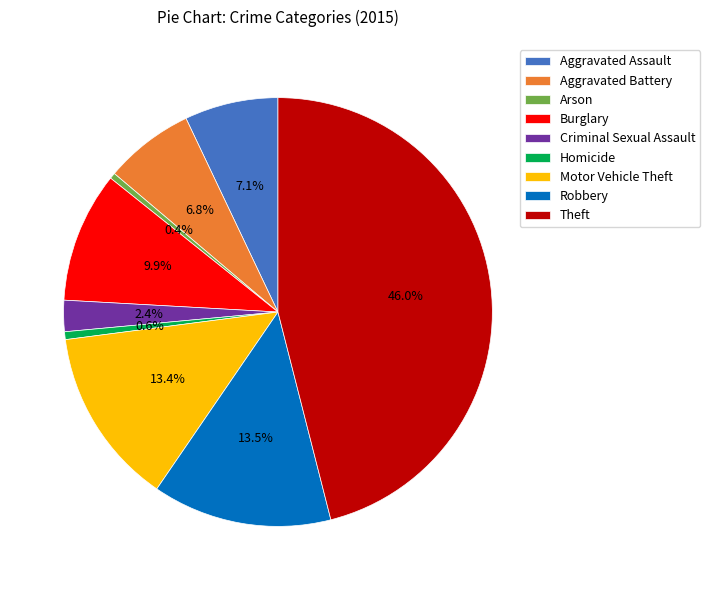

To the nearest percent, what portion does Aggravated Battery represent?

7%